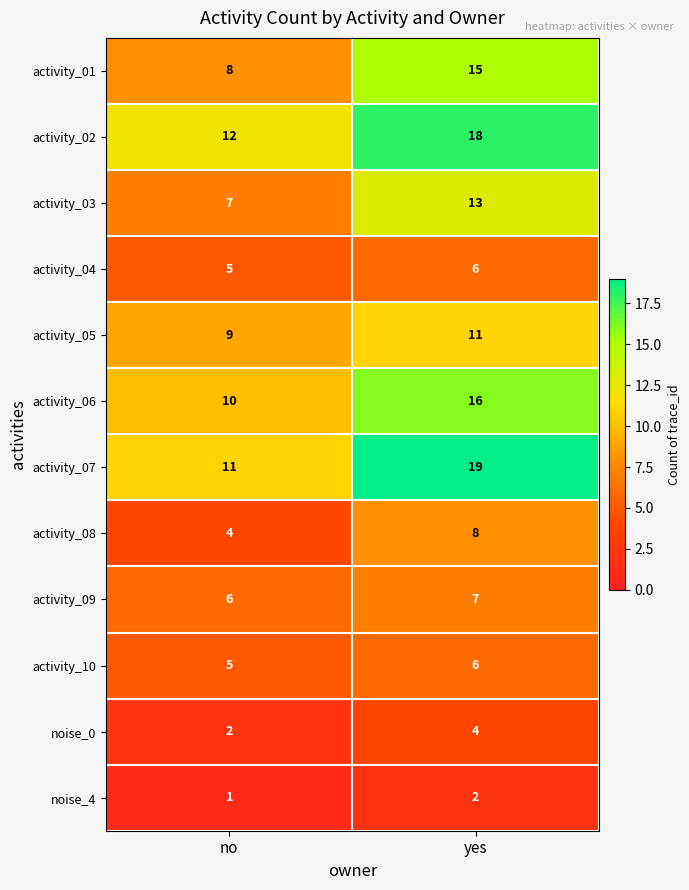

Which series has the largest range (max minus min)?

activity_07